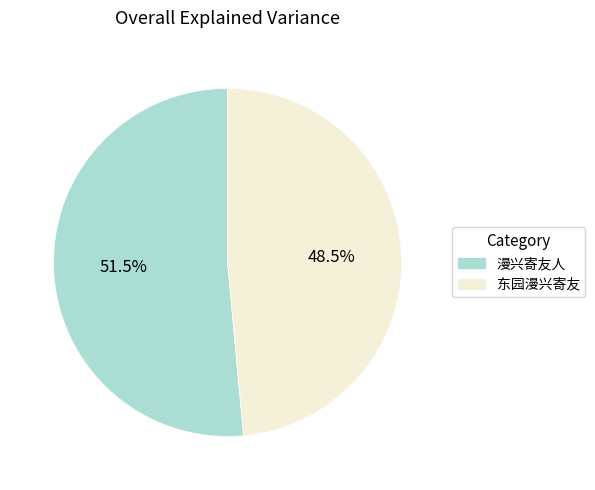

True or false: 漫兴寄友人 accounts for 61% of the total.

False